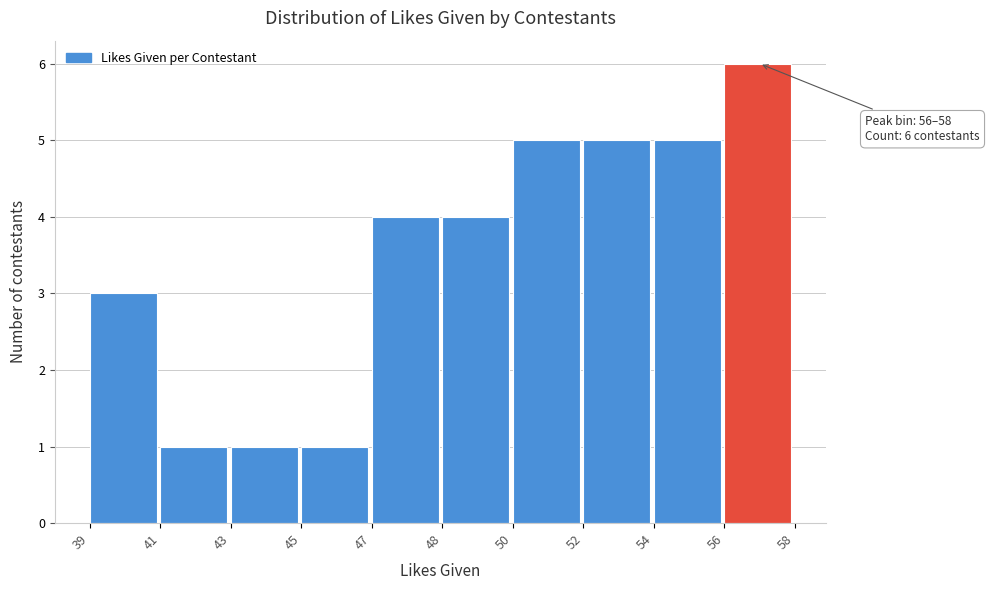

Reading right to left, list all the values displayed in this chart.

6	5	5	5	4	4	1	1	1	3